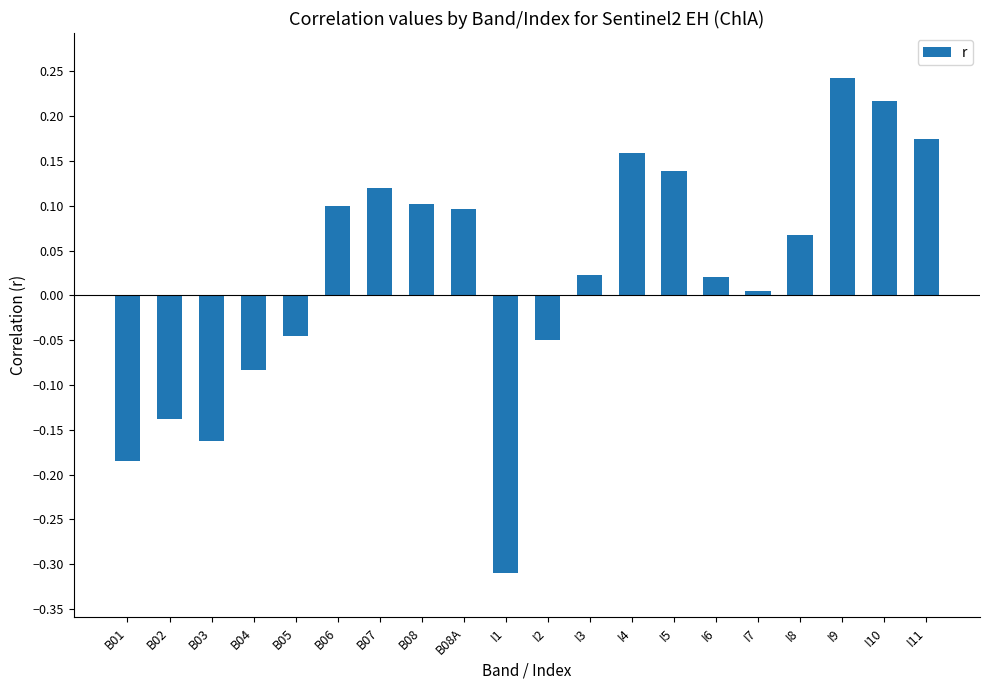

Which has a higher value, I6 or I1?

I6